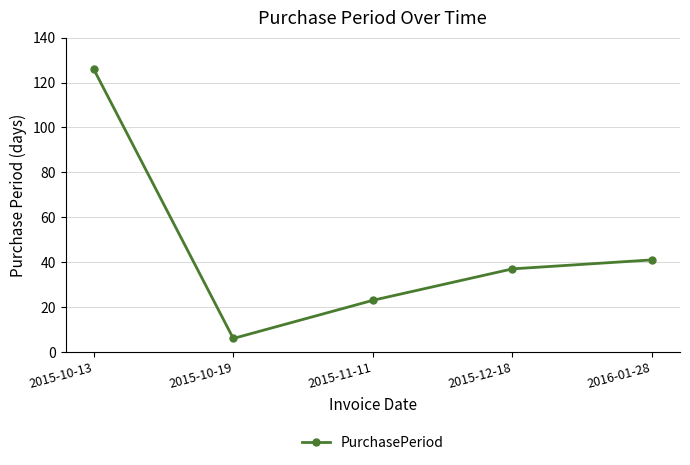

True or false: the data shows 69 at 2016-01-28.

False